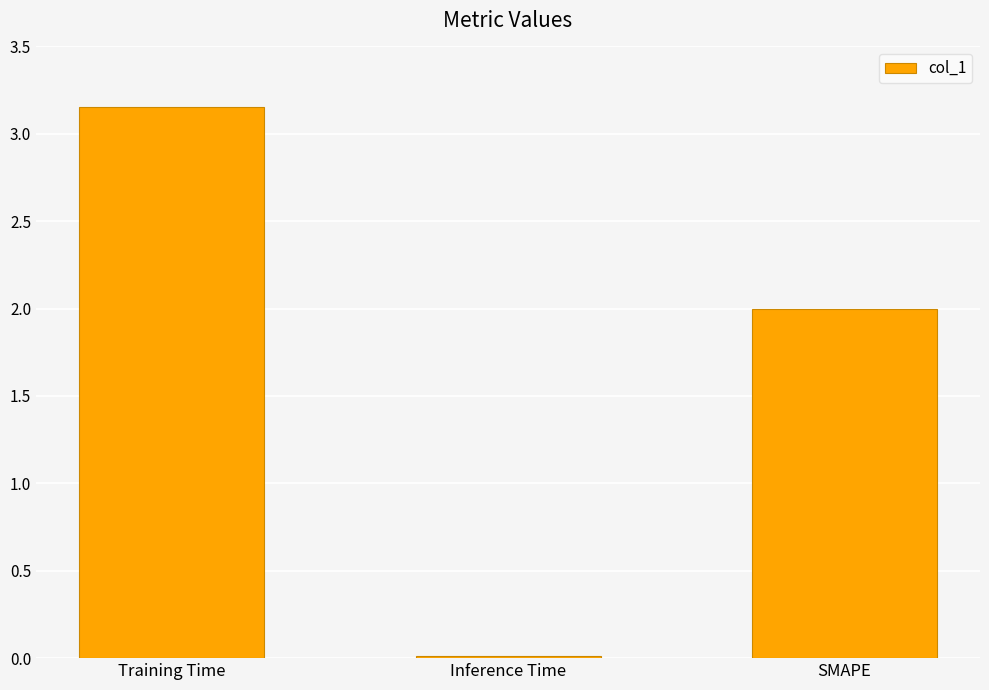

What position from the right is Inference Time?

2